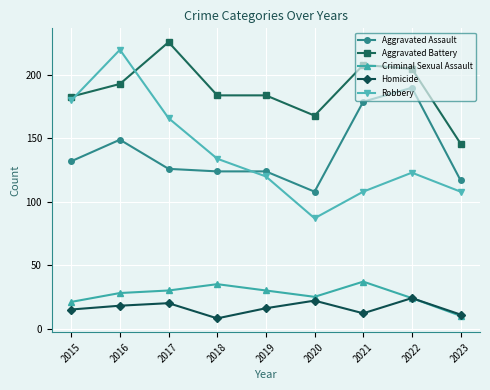

What is the value of the Aggravated Assault point at the 1st from the left?

132